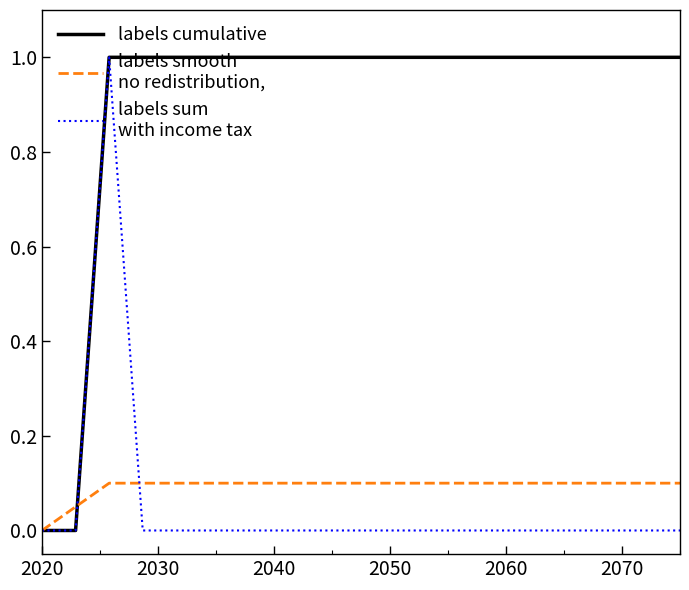

What is the greatest value displayed?

1.0